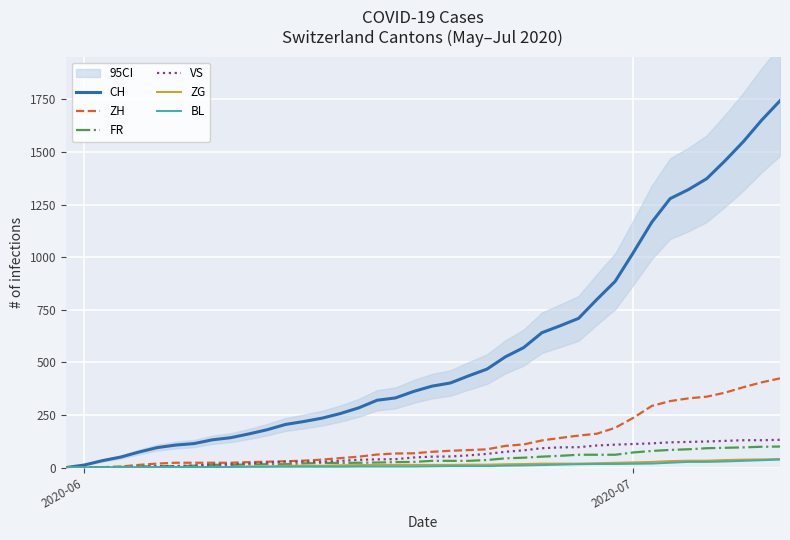

Reading left to right, list all the values displayed in this chart.

CH: 0	12	33	50	74	95	107	114	132	142	160	180	205	219	235	257	284	320	331	362	387	402	436	468	526	570	641	674	709	799	885	1023	1166	1278	1321	1373	1458	1549	1651	1743
ZH: 0	0	2	5	13	19	23	23	23	23	26	28	30	33	38	45	52	62	67	68	75	80	83	87	103	110	129	141	152	161	189	237	293	316	329	337	356	382	405	424
FR: 0	0	2	3	5	7	7	9	13	13	15	16	16	20	22	22	23	24	26	27	32	32	32	36	44	47	52	56	61	61	61	72	79	84	87	92	94	96	99	100
VS: 0	1	2	2	4	7	7	10	15	16	20	24	28	28	28	32	37	39	40	48	52	53	58	65	75	82	92	96	97	105	109	112	115	120	122	124	127	130	130	132
ZG: 0	0	0	0	0	0	0	0	1	3	5	5	9	9	9	11	12	13	13	13	13	13	14	14	16	17	19	19	19	21	23	25	27	31	33	33	36	38	39	41
BL: 0	1	1	2	2	3	3	3	3	3	4	4	4	4	4	4	5	5	5	5	6	7	7	7	9	10	12	14	16	17	17	18	19	23	27	27	29	32	35	38